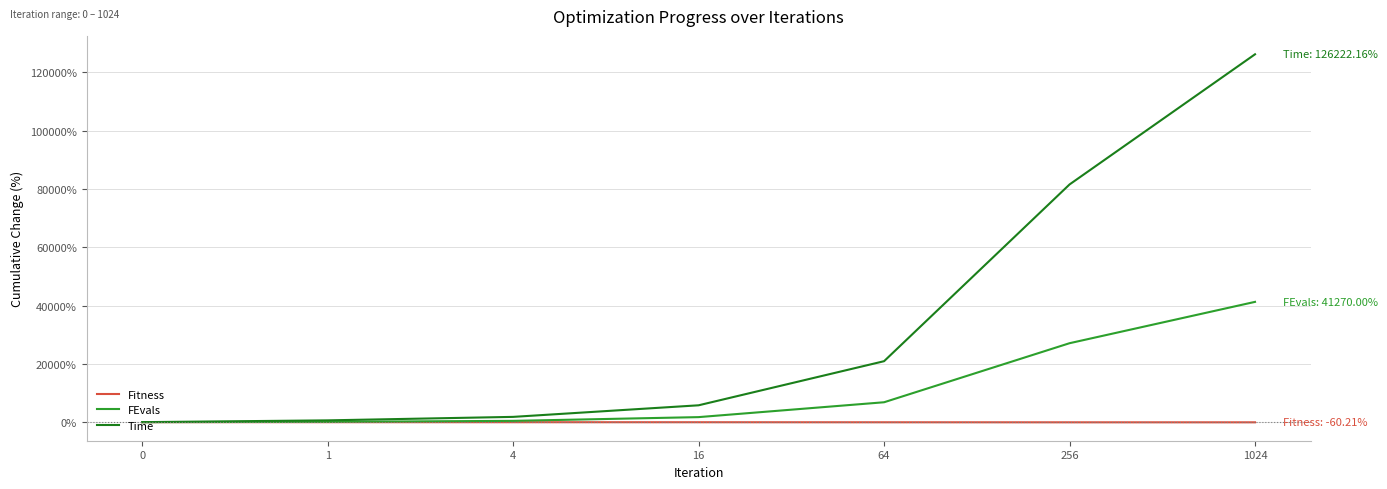

What is the maximum value shown in the chart?

126222.2